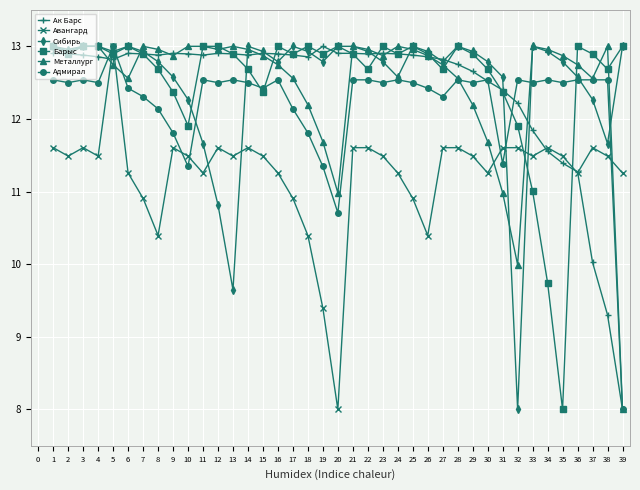

Is it true that Ак Барс equals 6.0 at 17?

False